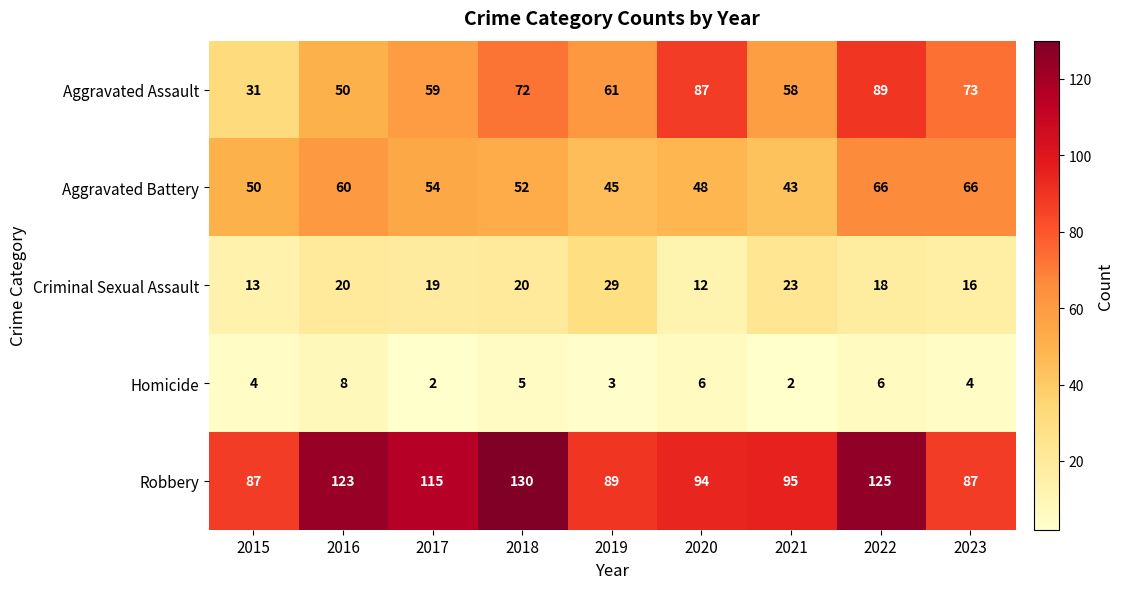

Which series has the largest range (max minus min)?

Aggravated Assault